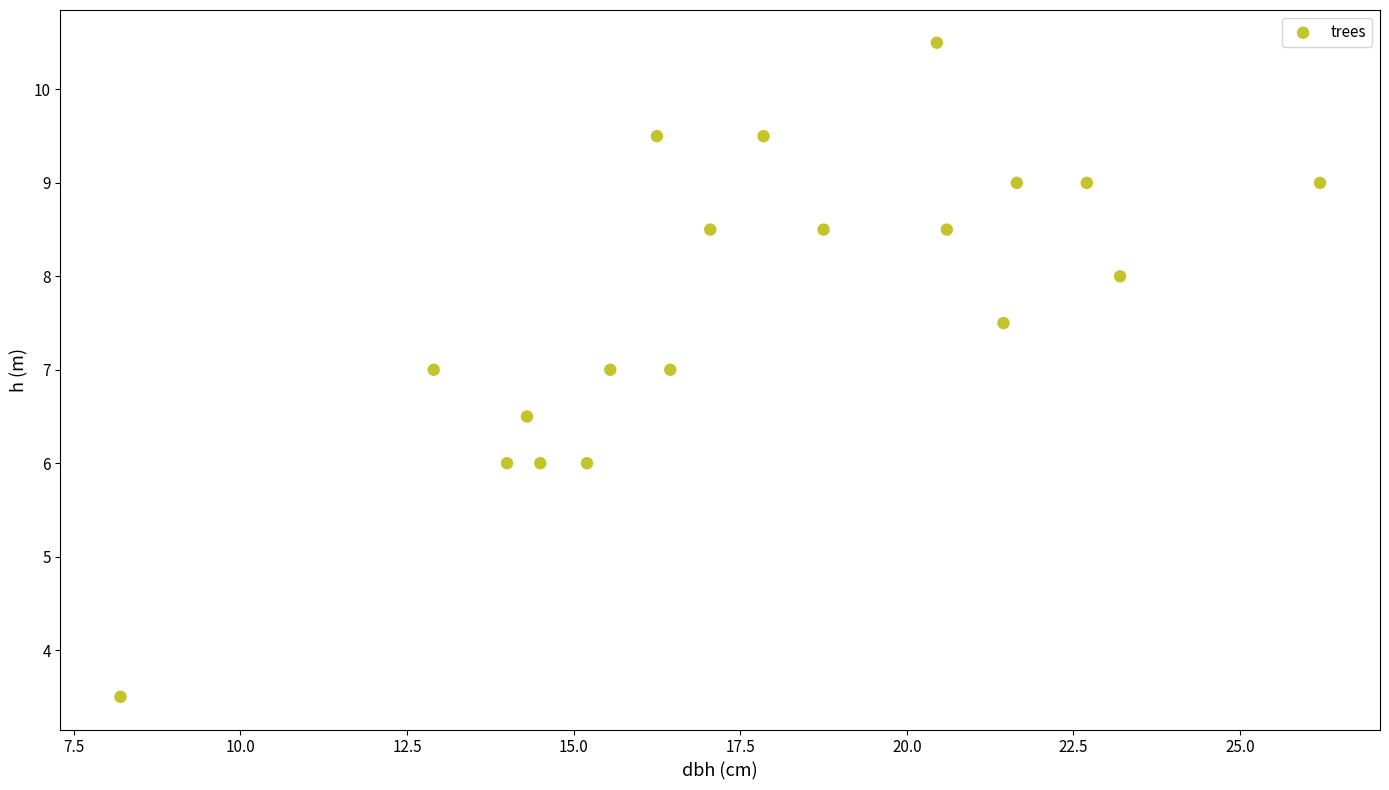

What is the range of Y values (max minus min)?

7.0